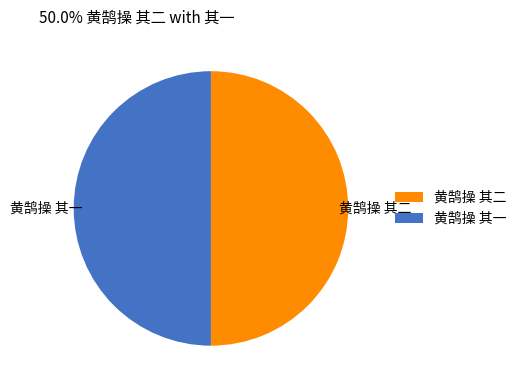

The 黄鹄操 其二 slice represents 50% of the pie. True or false?

True